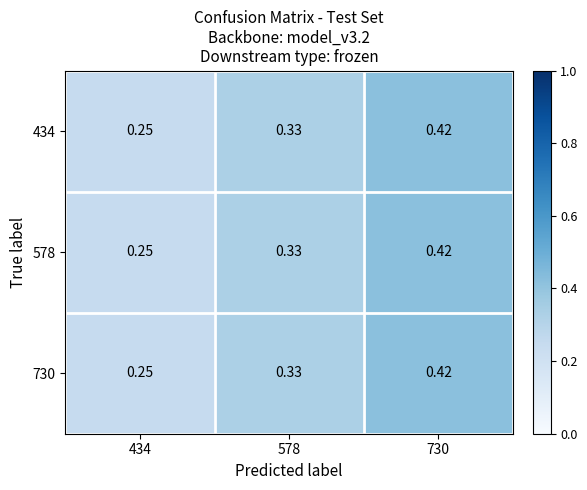

Is the value of 730 at 578 greater than the value of 434 at 434?

Yes